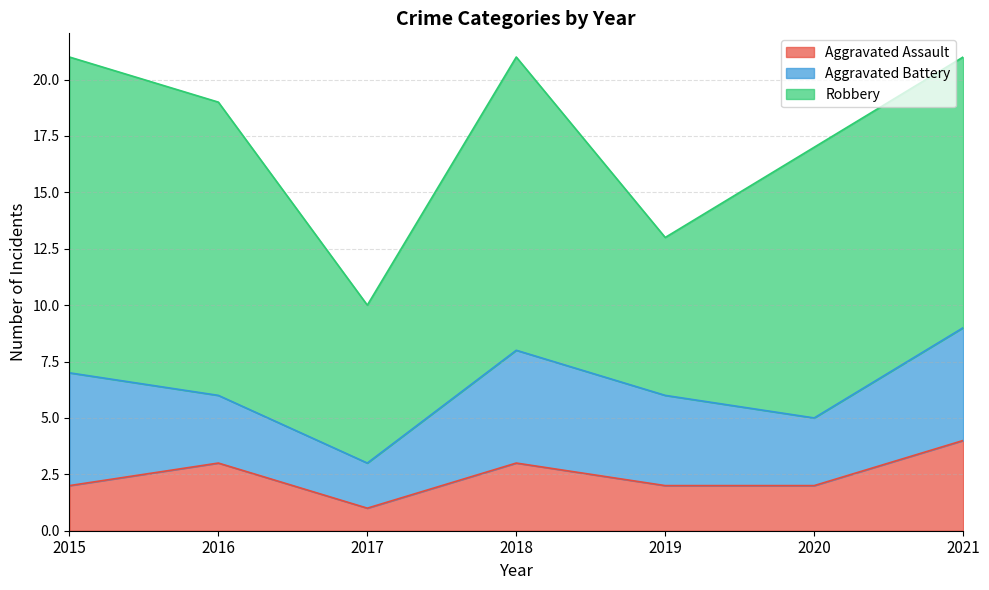

In Aggravated Assault, how many points are lower than both neighbors (excluding endpoints)?

1